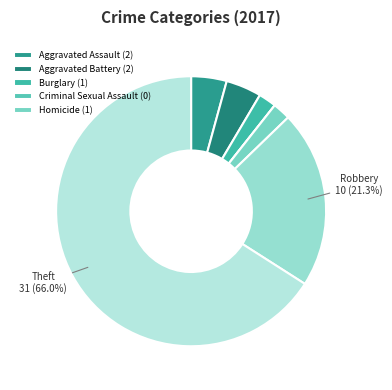

Does any single category account for the majority?

Yes